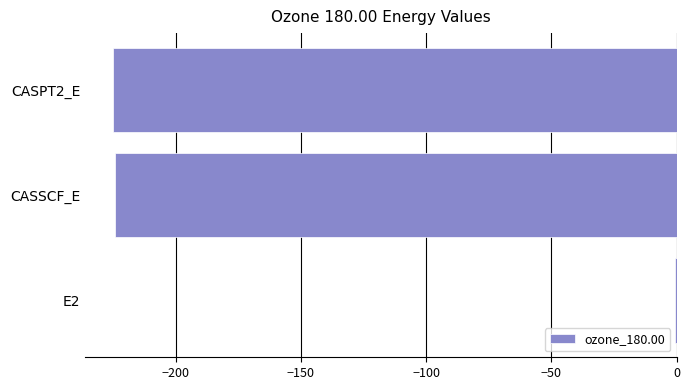

Which label corresponds to the largest value in the chart?

E2